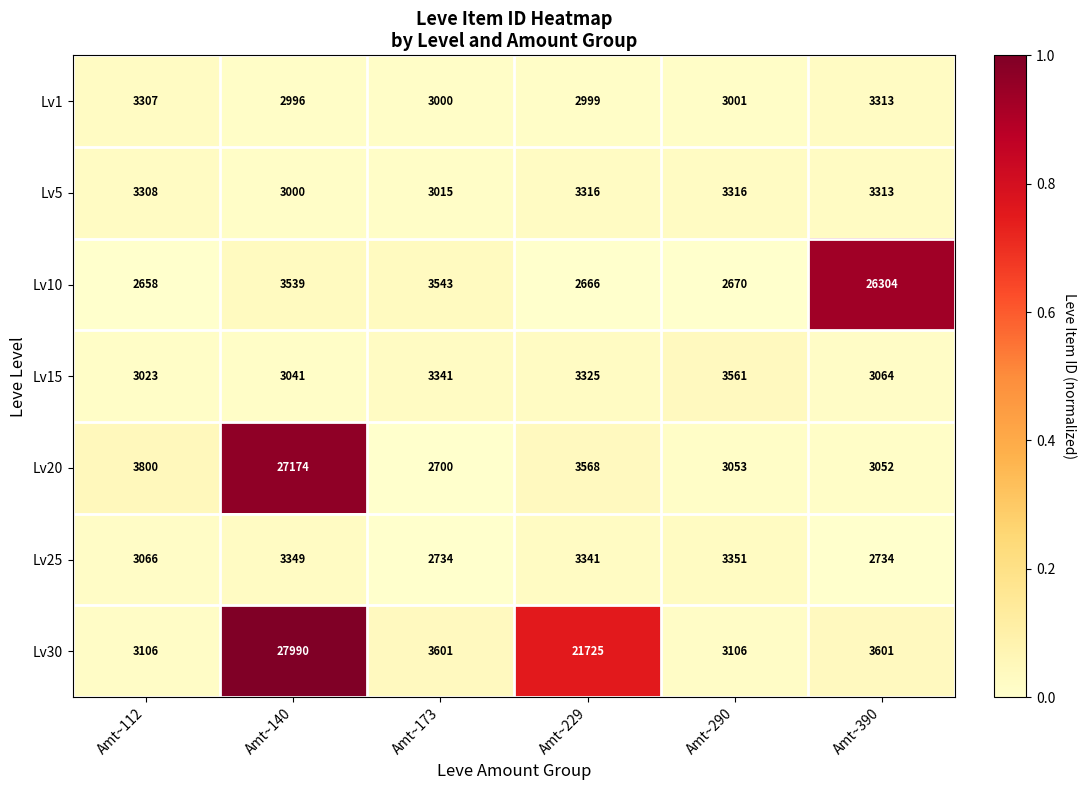

The Lv20 series shows 4628 at Amt~173. True or false?

False